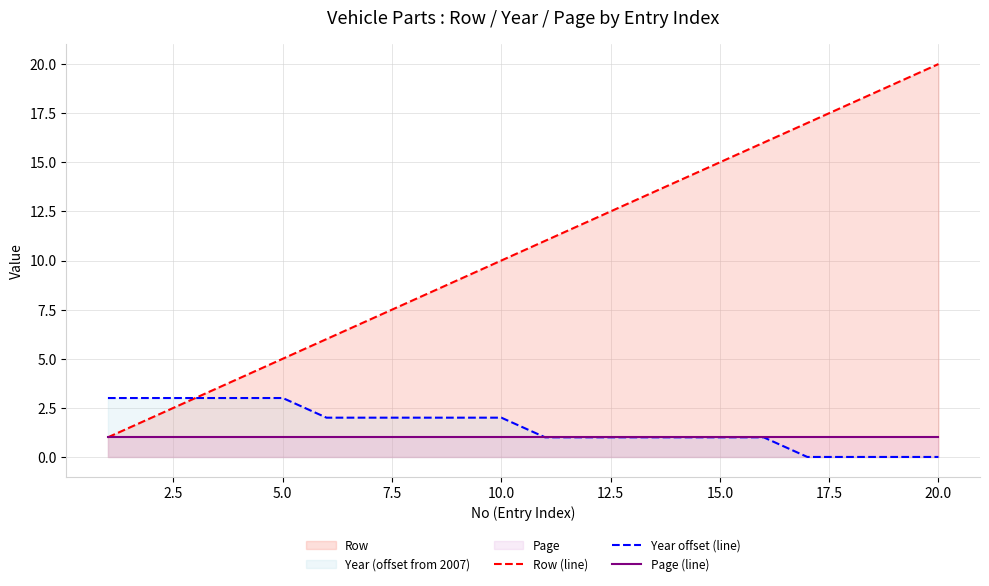

How many lines are shown in the chart?

3